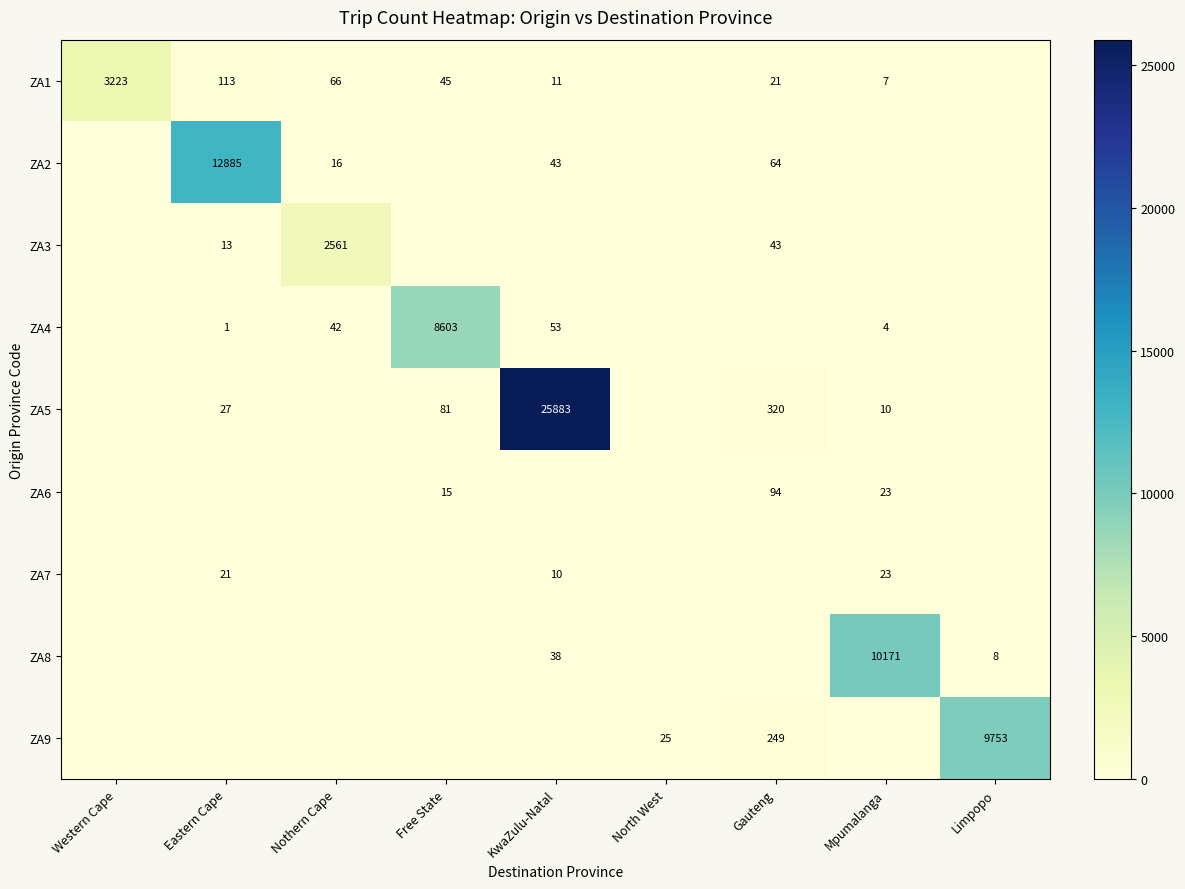

The value of ZA4 at Eastern Cape is 1. True or false?

True